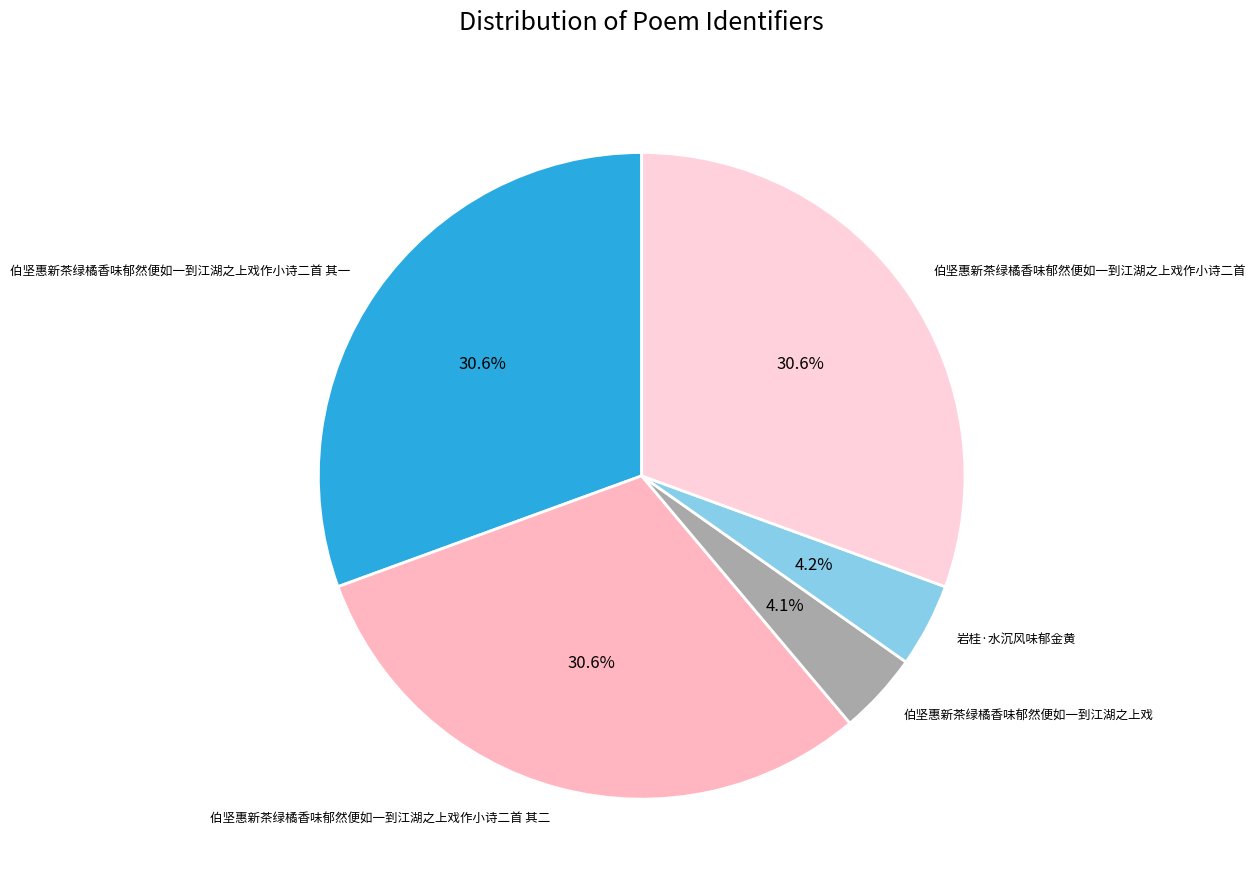

Which category has the biggest portion of the pie?

伯坚惠新茶绿橘香味郁然便如一到江湖之上戏作小诗二首